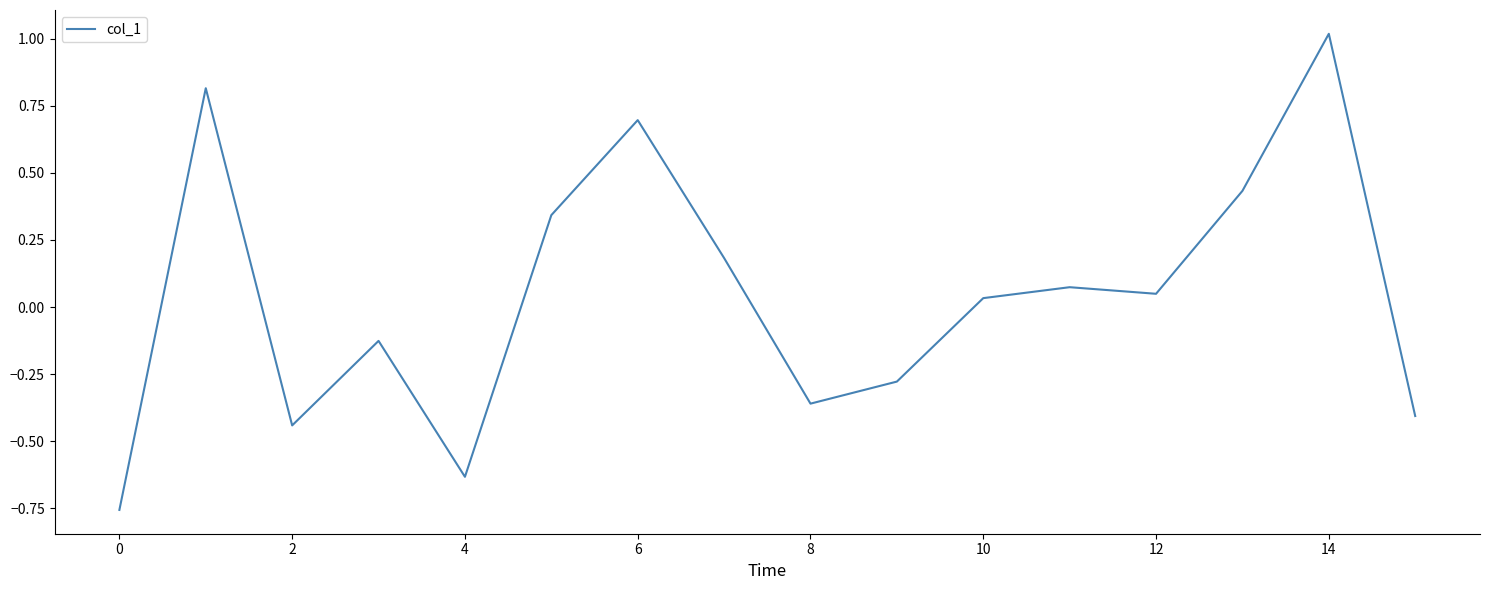

What is the maximum value shown in the chart?

1.0